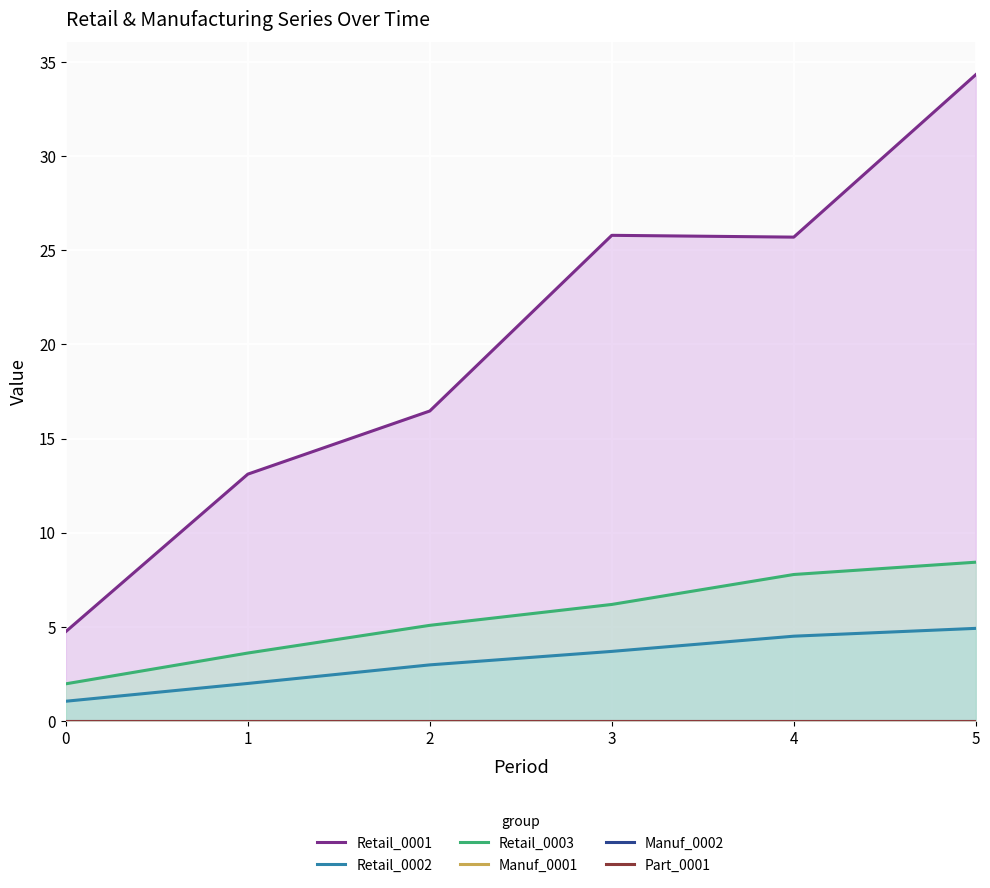

What is the average value of the Retail_0003 series?

5.5